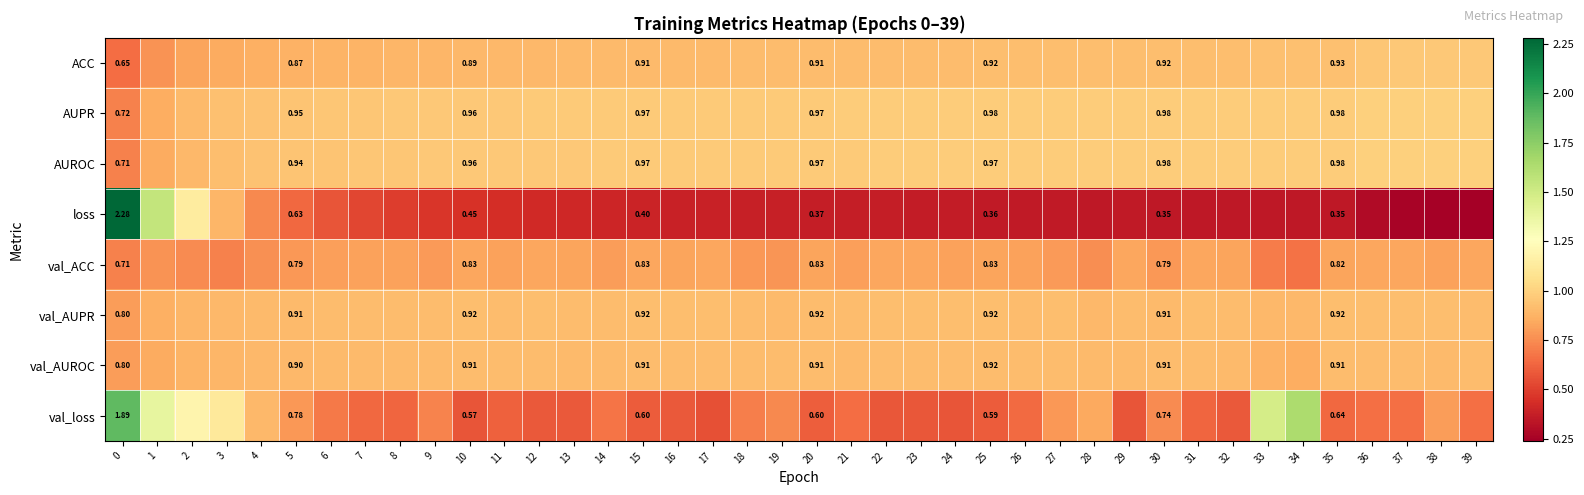

Rank the series at 5 from lowest to highest value.

loss, val_loss, val_ACC, ACC, val_AUROC, val_AUPR, AUROC, AUPR